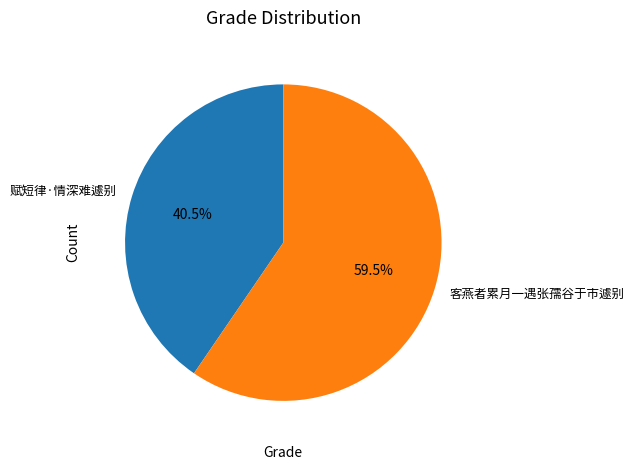

Approximately how many times larger is the value at 客燕者累月一遇张孺谷于市遽别 compared to 赋短律·情深难遽别?

1.5